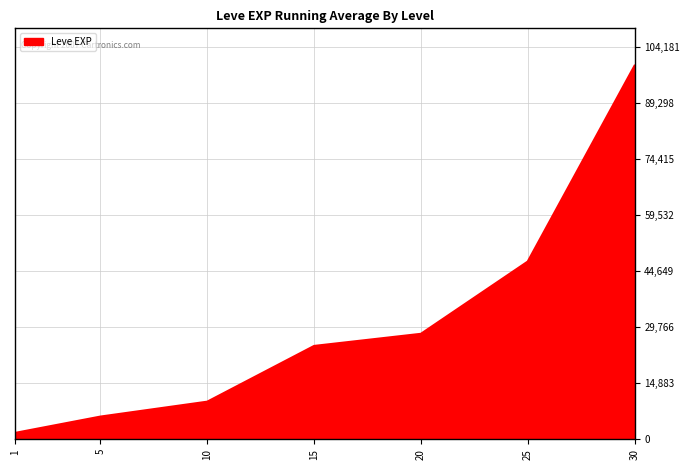

How many series are shown in this chart?

1